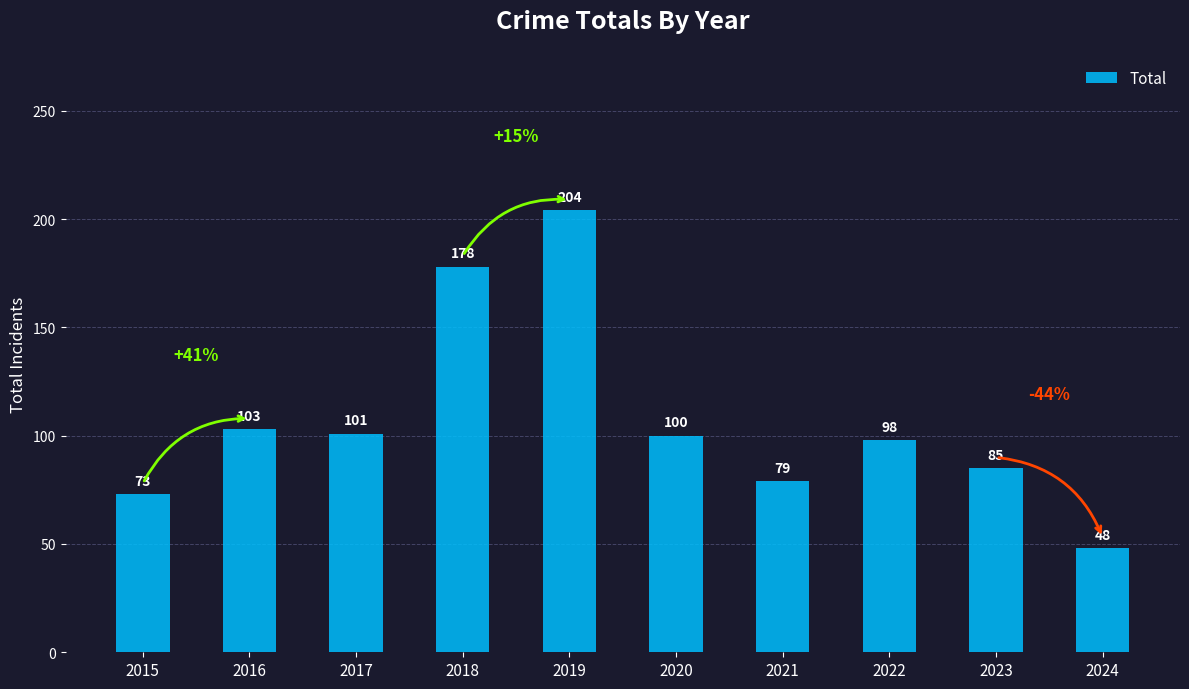

What is the ratio of the value at 2023 to the value at 2021?

1.1